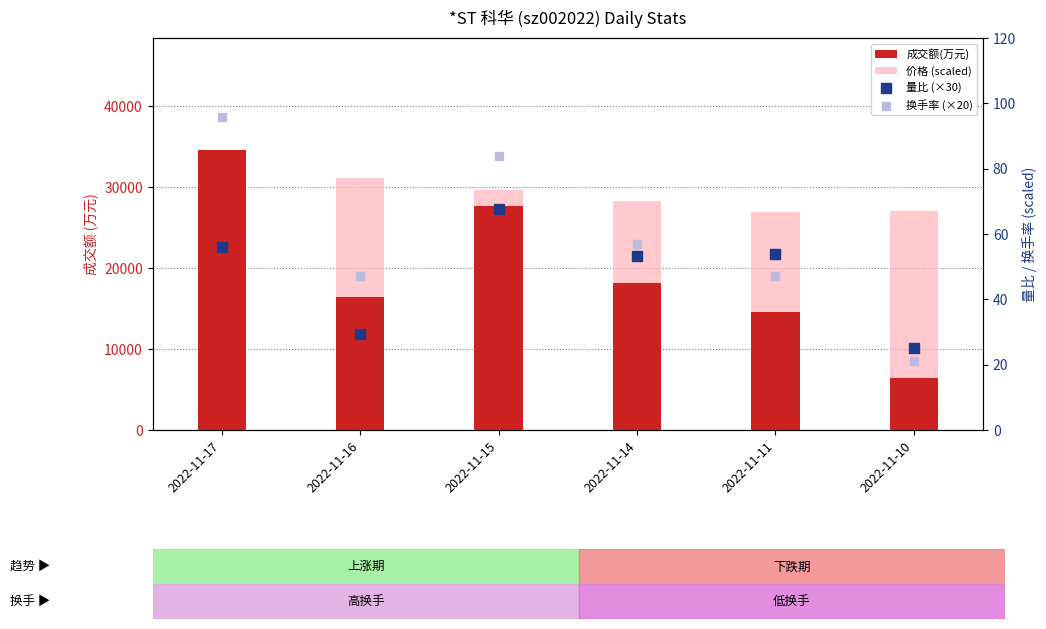

At how many categories does at least one series exceed 24812?

6